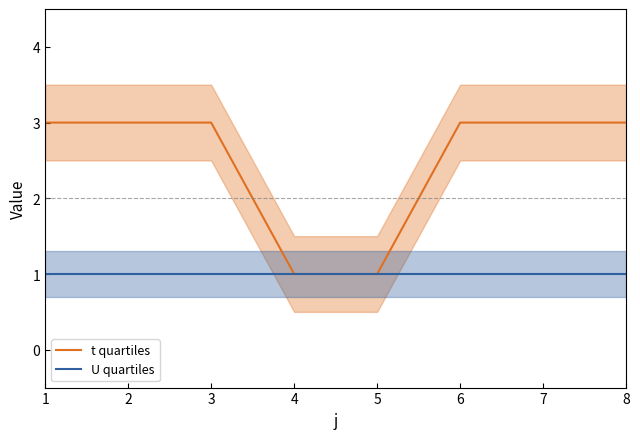

At which category is the sum across all series the highest?

1